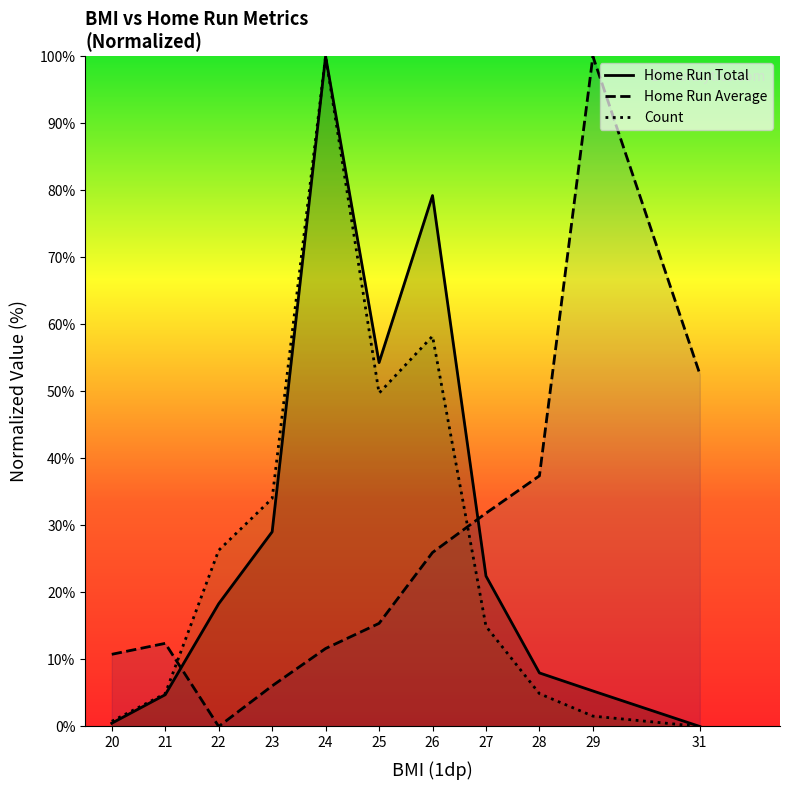

What is the sum of the Home Run Average values at 24 and 21?

24.0